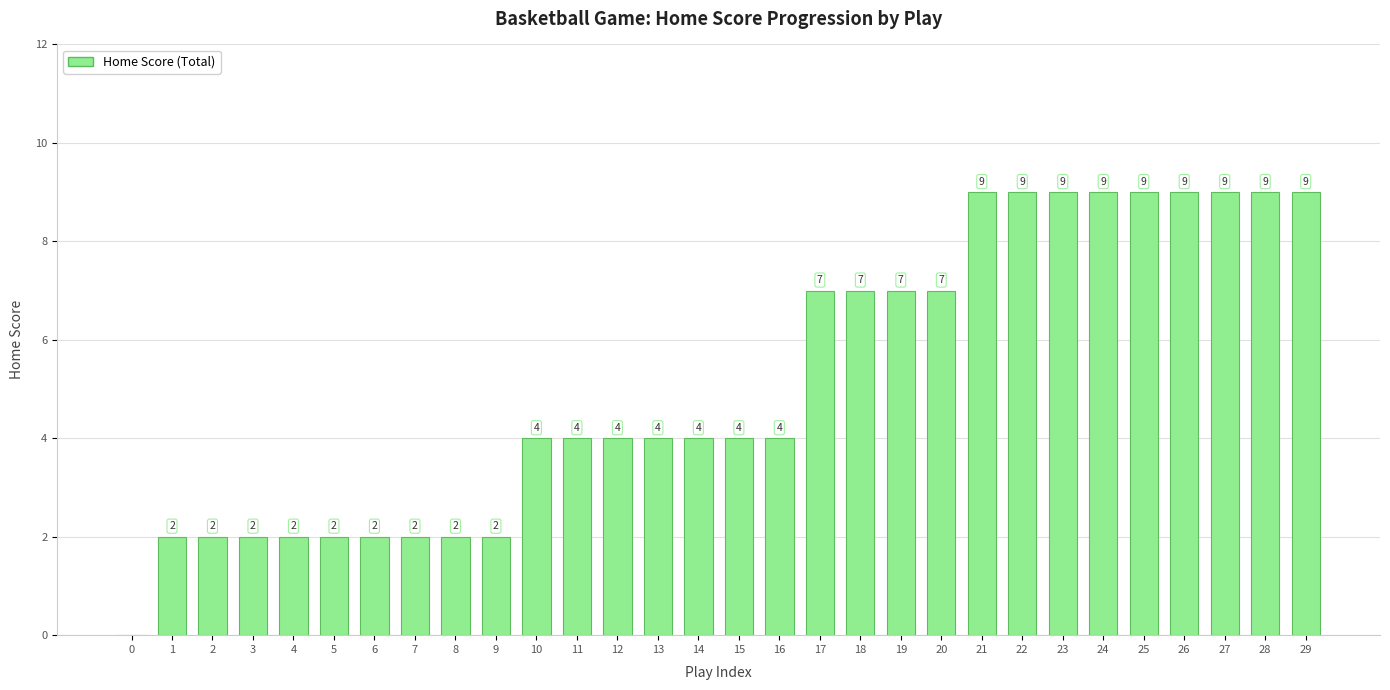

Reading left to right, what are all the values shown in this chart?

0	2	2	2	2	2	2	2	2	2	4	4	4	4	4	4	4	7	7	7	7	9	9	9	9	9	9	9	9	9